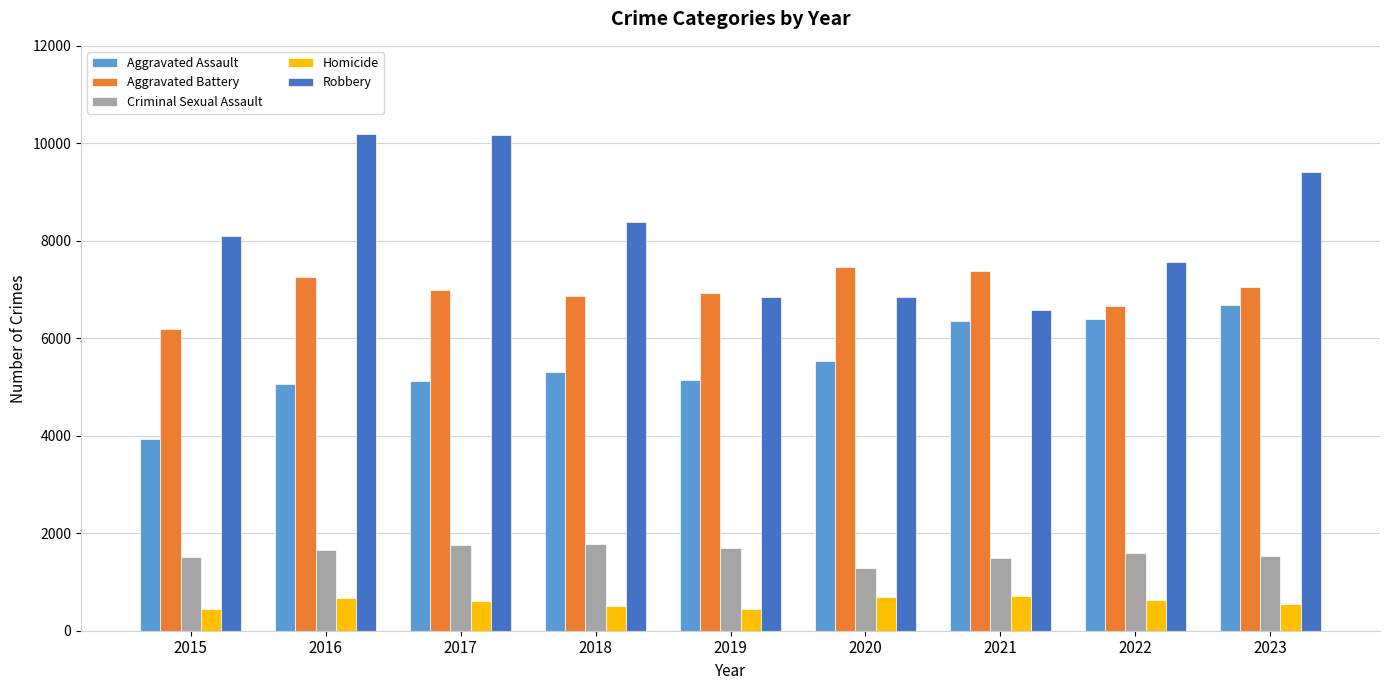

How many series are shown in this chart?

5